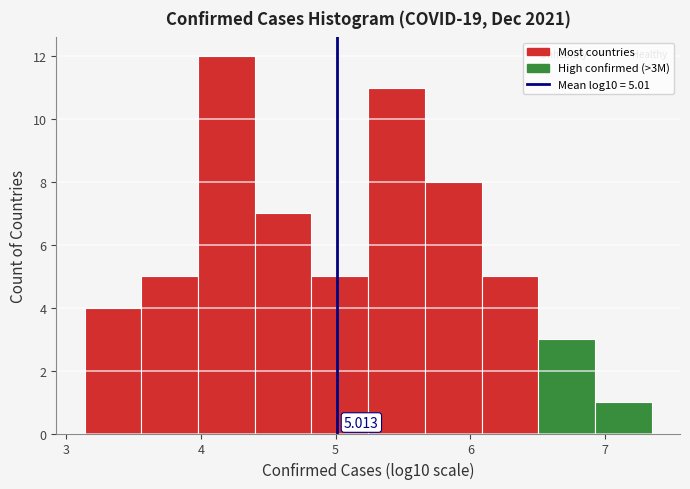

Over which range of the x-axis is the bar tallest?

4.0 to 4.4